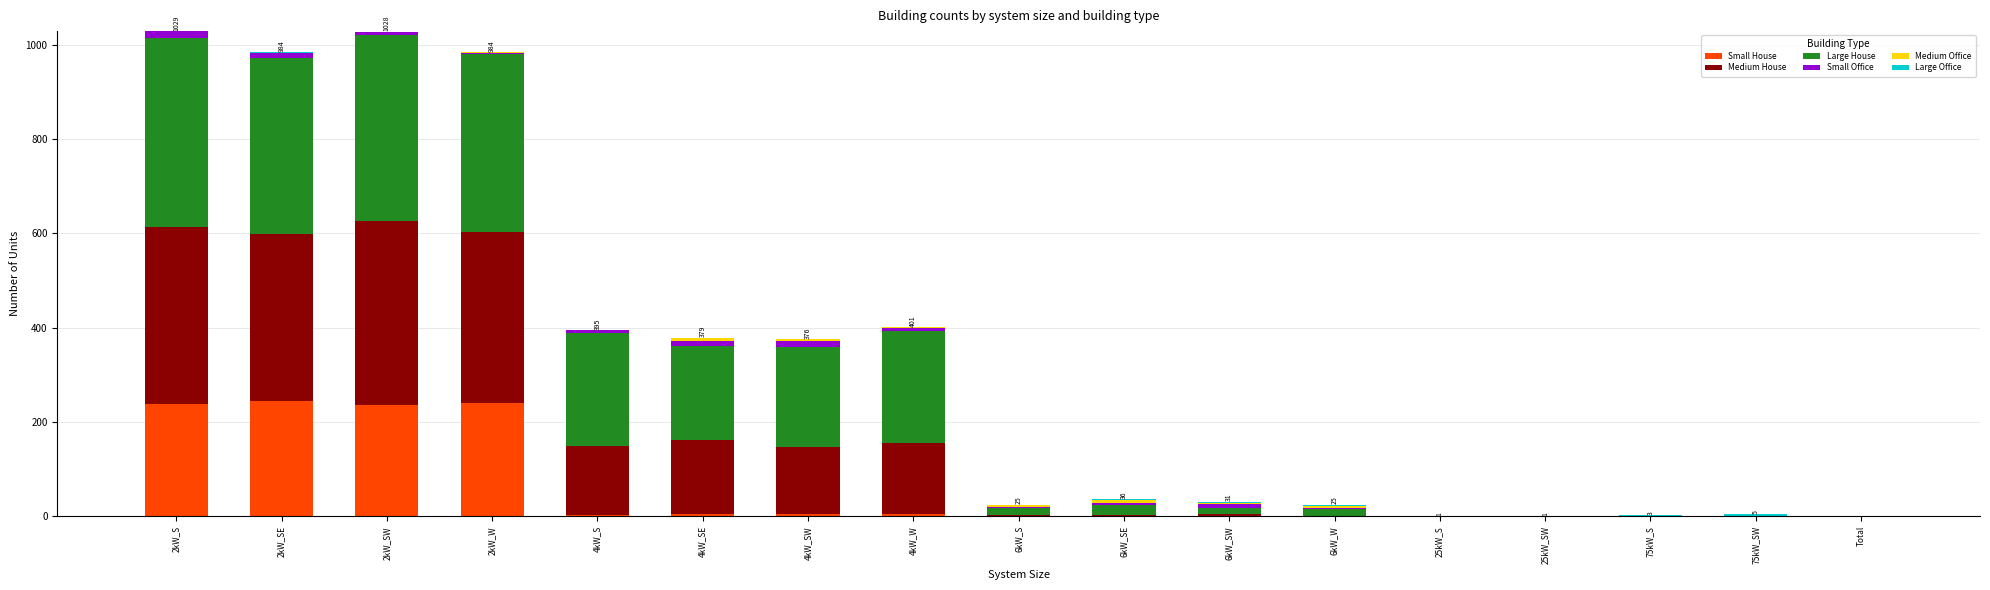

What is the total value across all series at 4kW_SW?

376